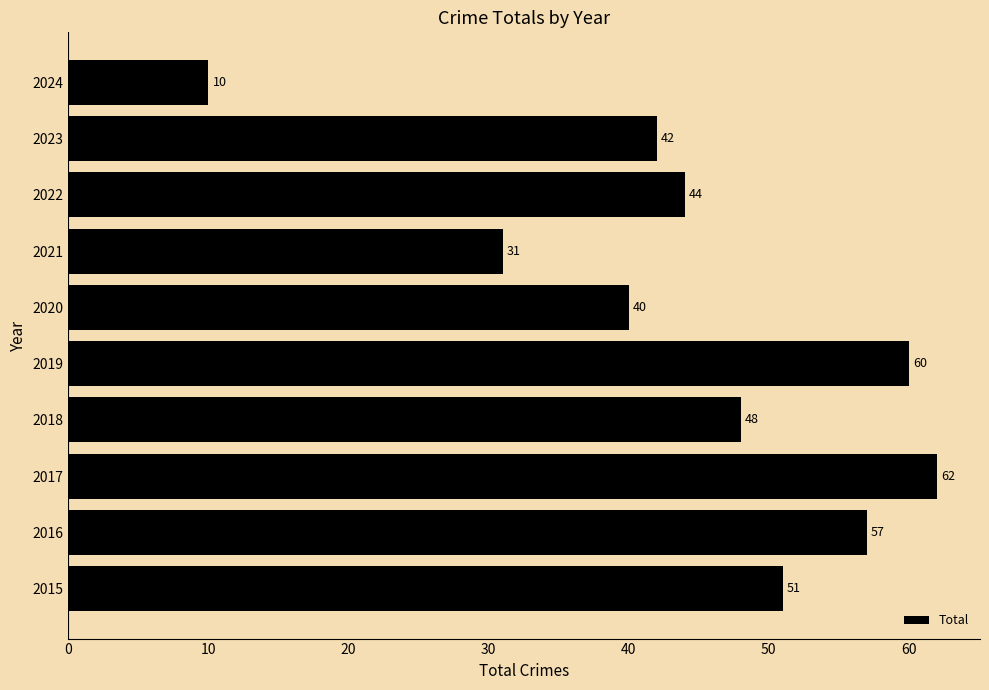

What is the difference between the maximum and minimum values?

52